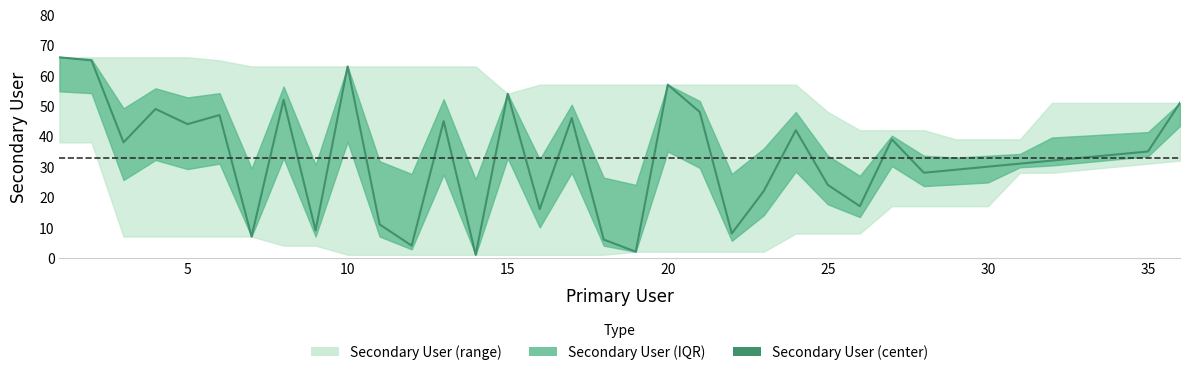

Reading left to right, extract all data points from this chart.

66	65	38	49	44	47	7	52	9	63	11	4	45	1	54	16	46	6	2	57	48	8	22	42	24	17	39	28	29	30	31	32	33	34	35	51